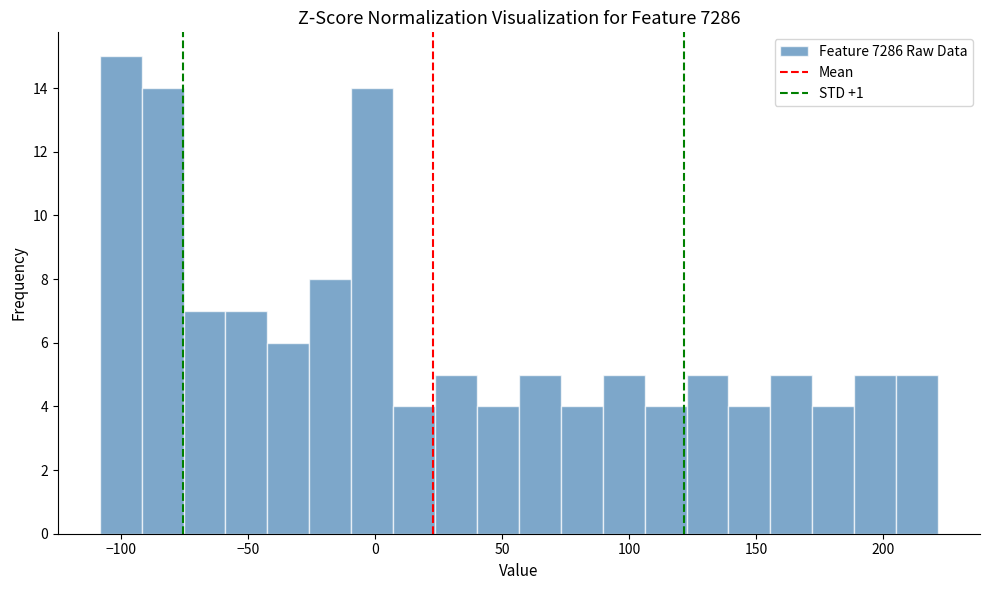

Read against the x-axis, roughly where is the centre of the tallest bar?

-100